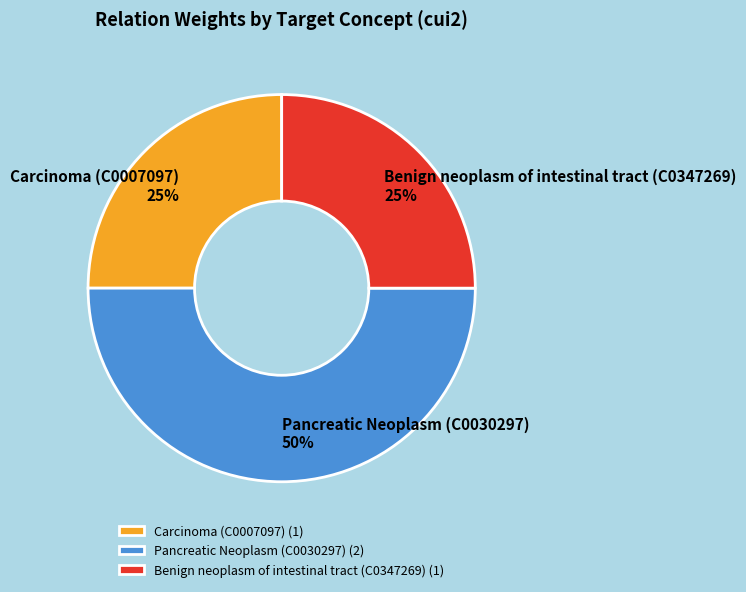

To the nearest percent, what is the difference between the largest and smallest slice percentages?

25%